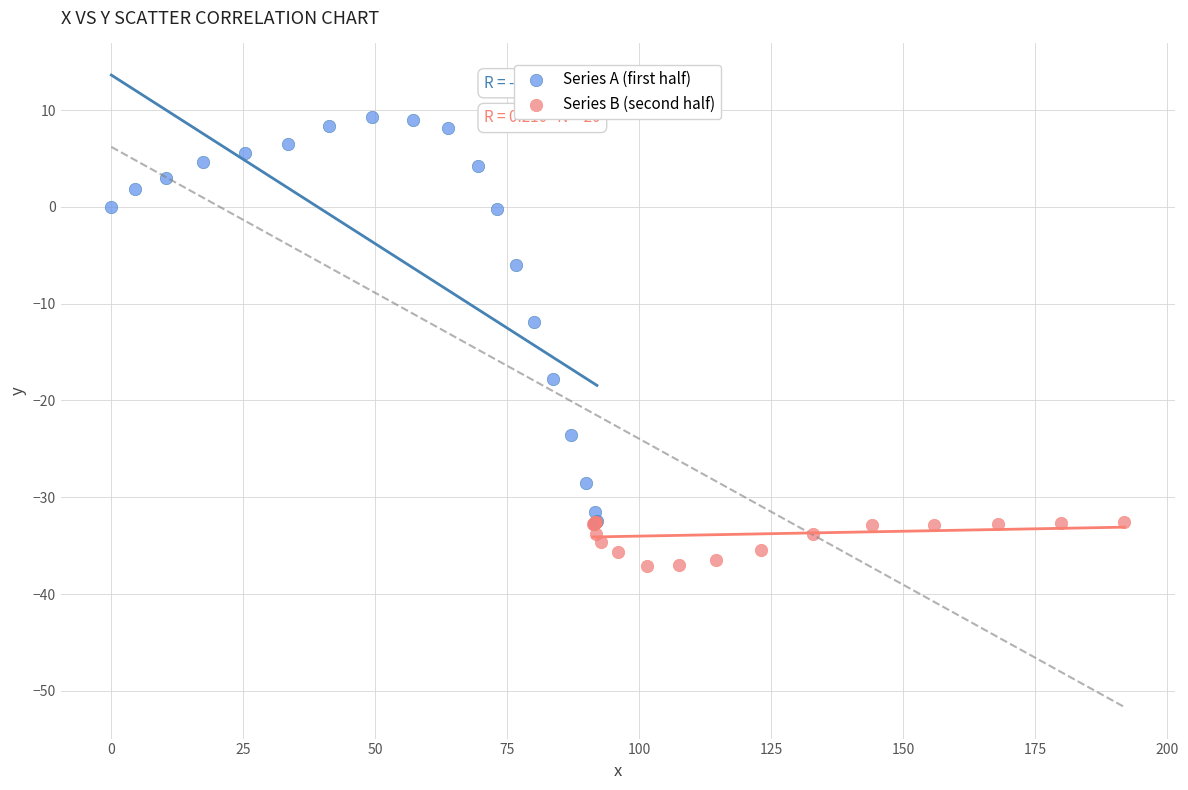

What are all the series names shown in the legend?

Series A (first half), Series B (second half)